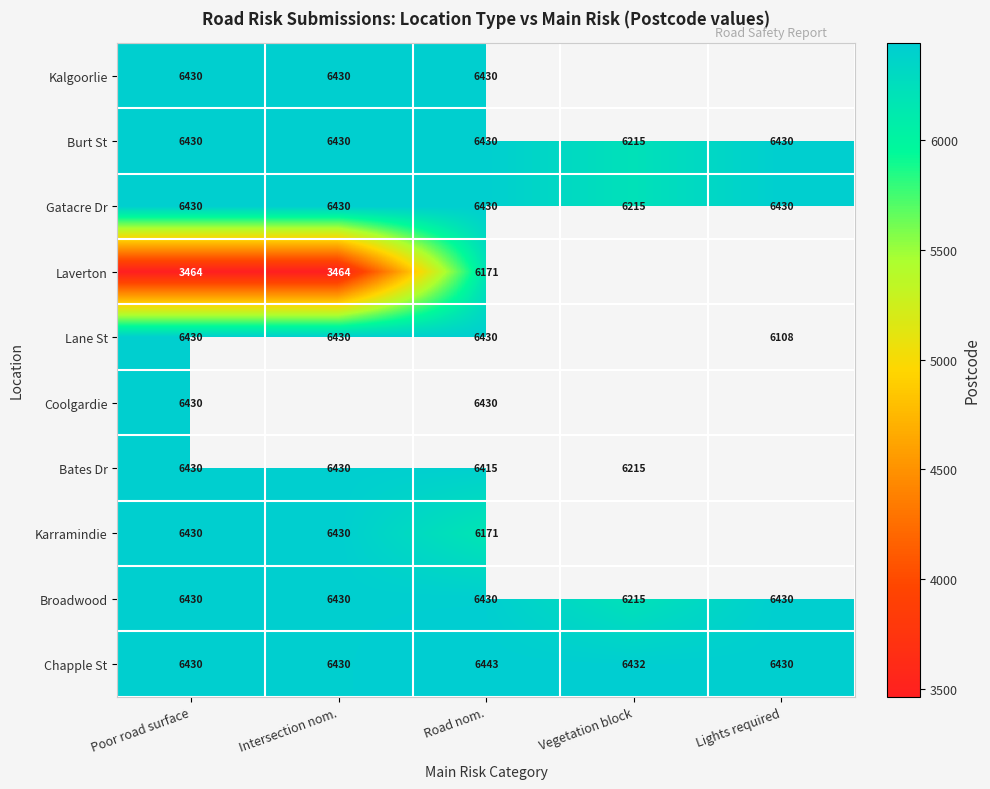

Is the value of Lane St at Lights required greater than the value of Karramindie at Intersection nom.?

No